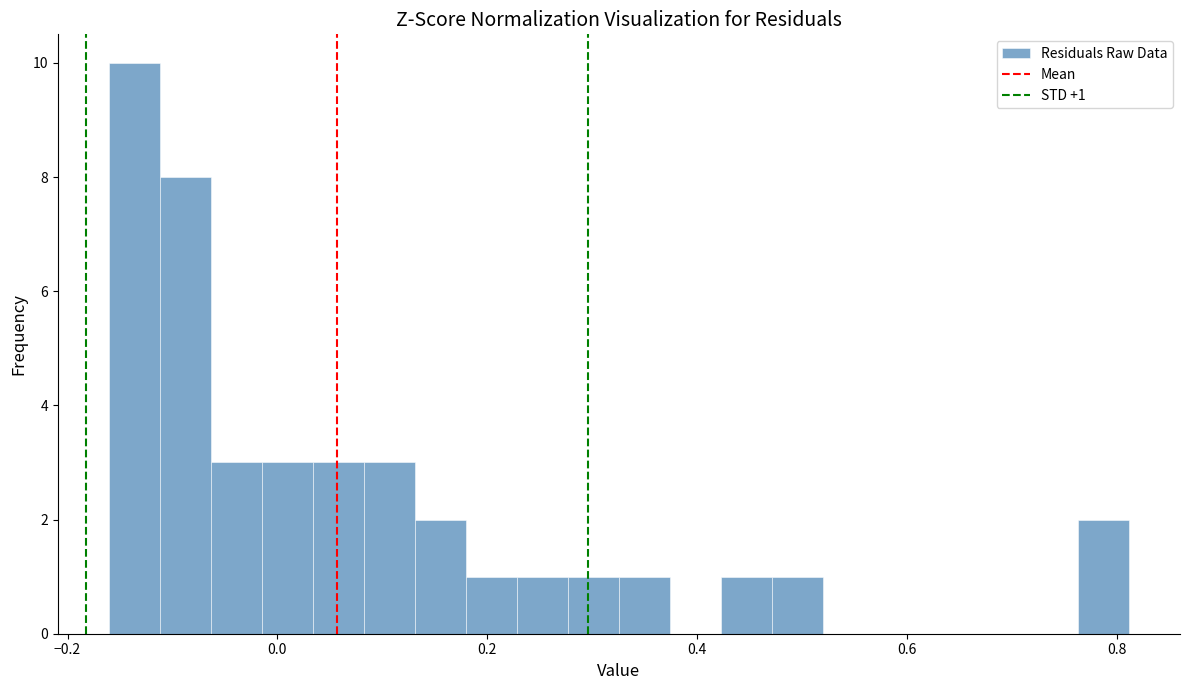

Read against the x-axis, roughly where is the centre of the tallest bar?

-0.14